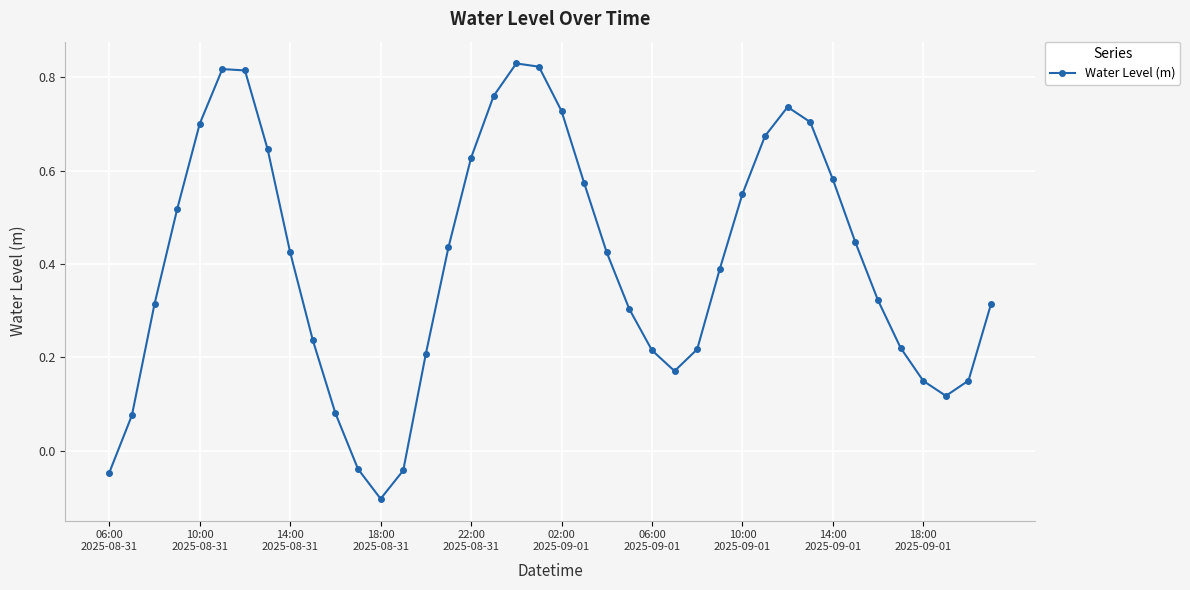

How many values are above zero?

36